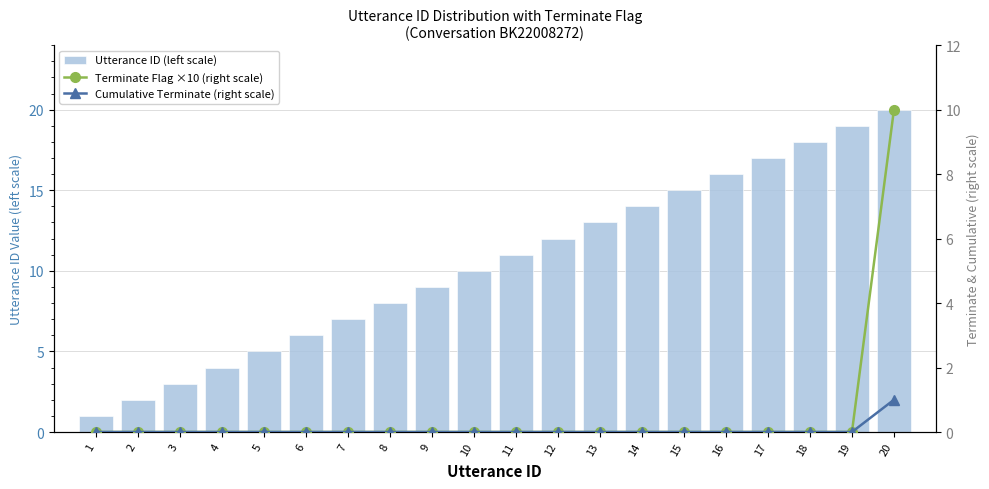

Which has a higher value, 18 or 16?

18